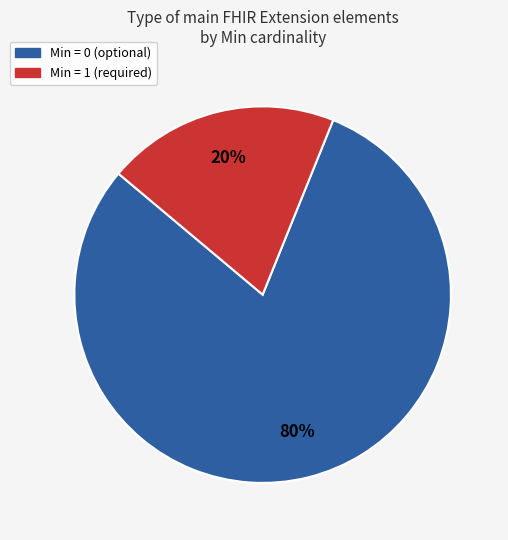

To the nearest percent, what is the difference between the largest and smallest slice percentages?

60%